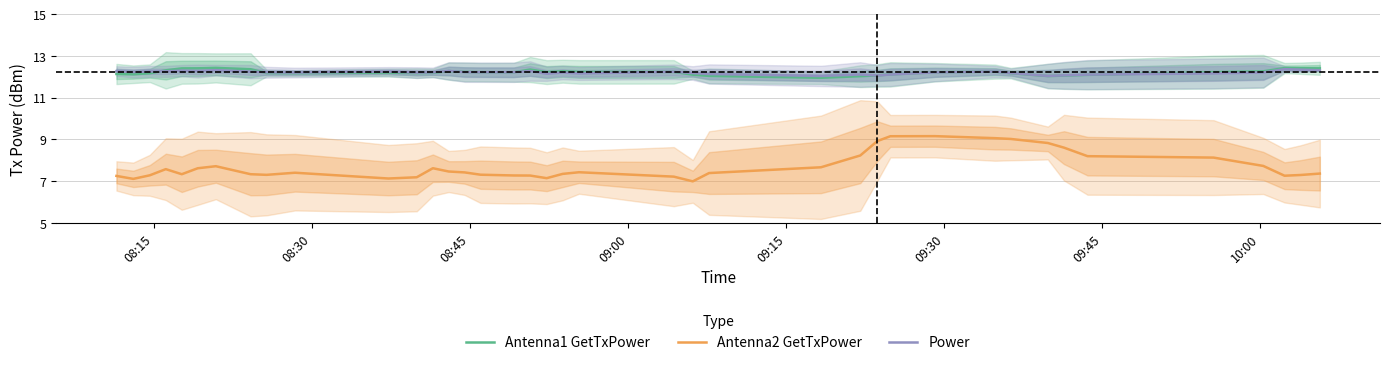

At how many categories does at least one series exceed 11?

39